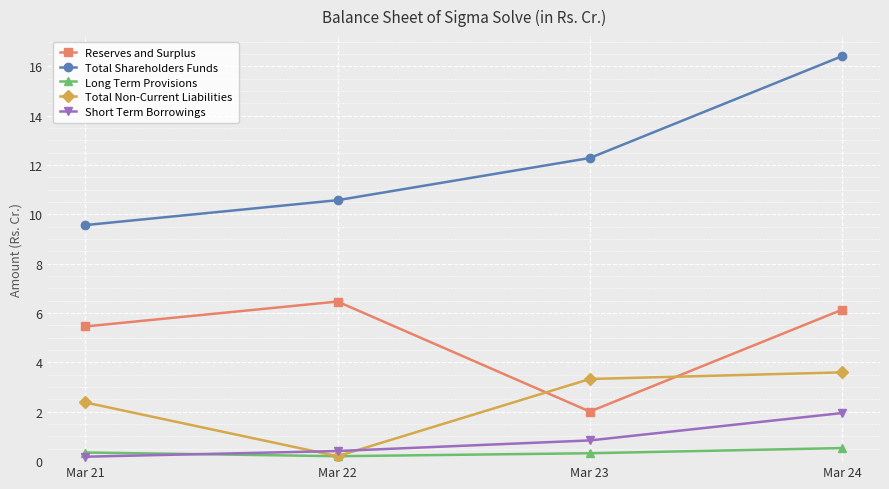

Is this an area chart (filled region under the line)?

No